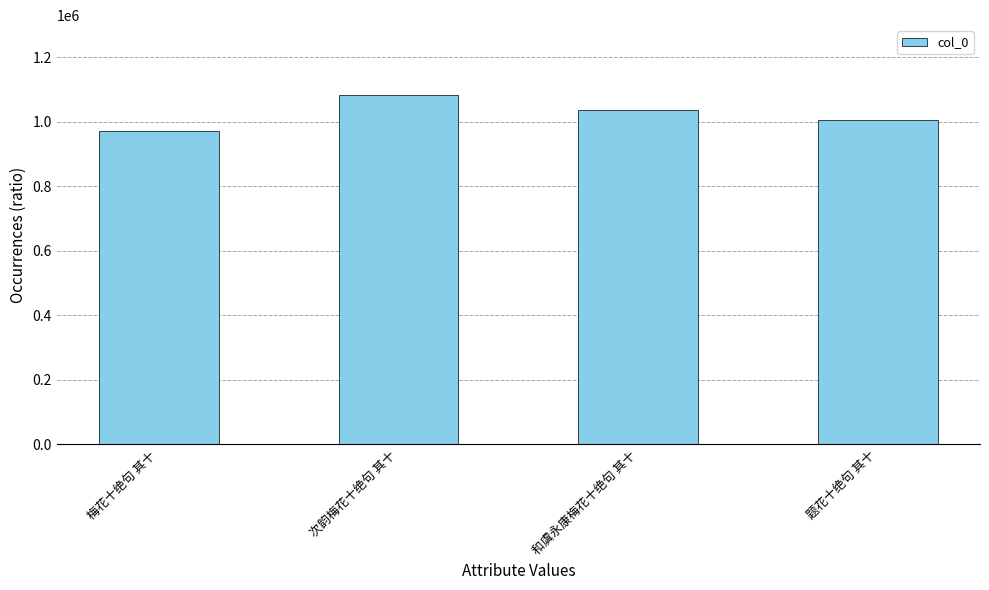

Rank the categories by value from highest to lowest.

次韵梅花十绝句 其十, 和虞永康梅花十绝句 其十, 题花十绝句 其十, 梅花十绝句 其十